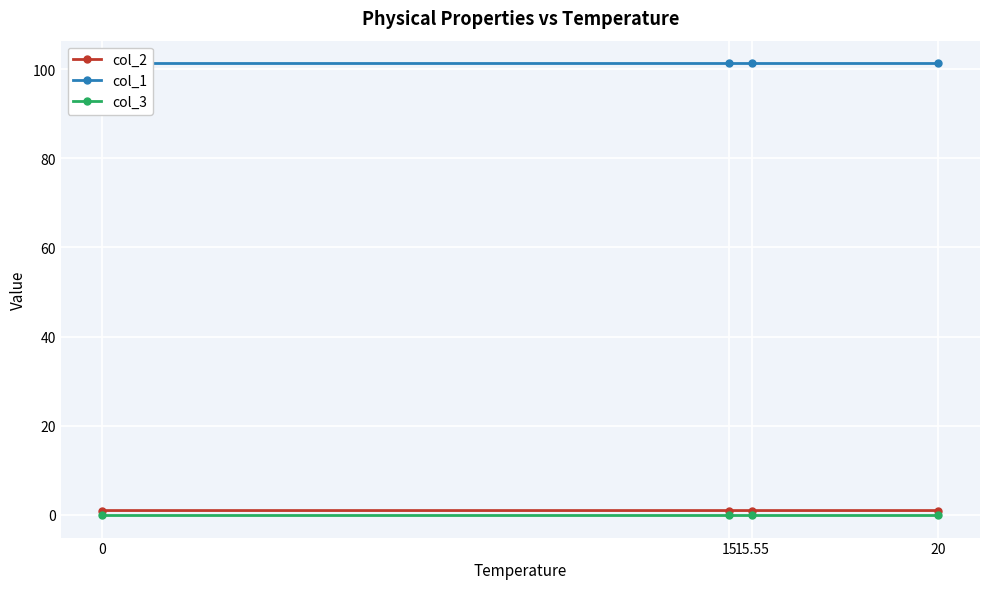

Rank the categories by col_3 value from highest to lowest.

0, 15, 15.55, 20